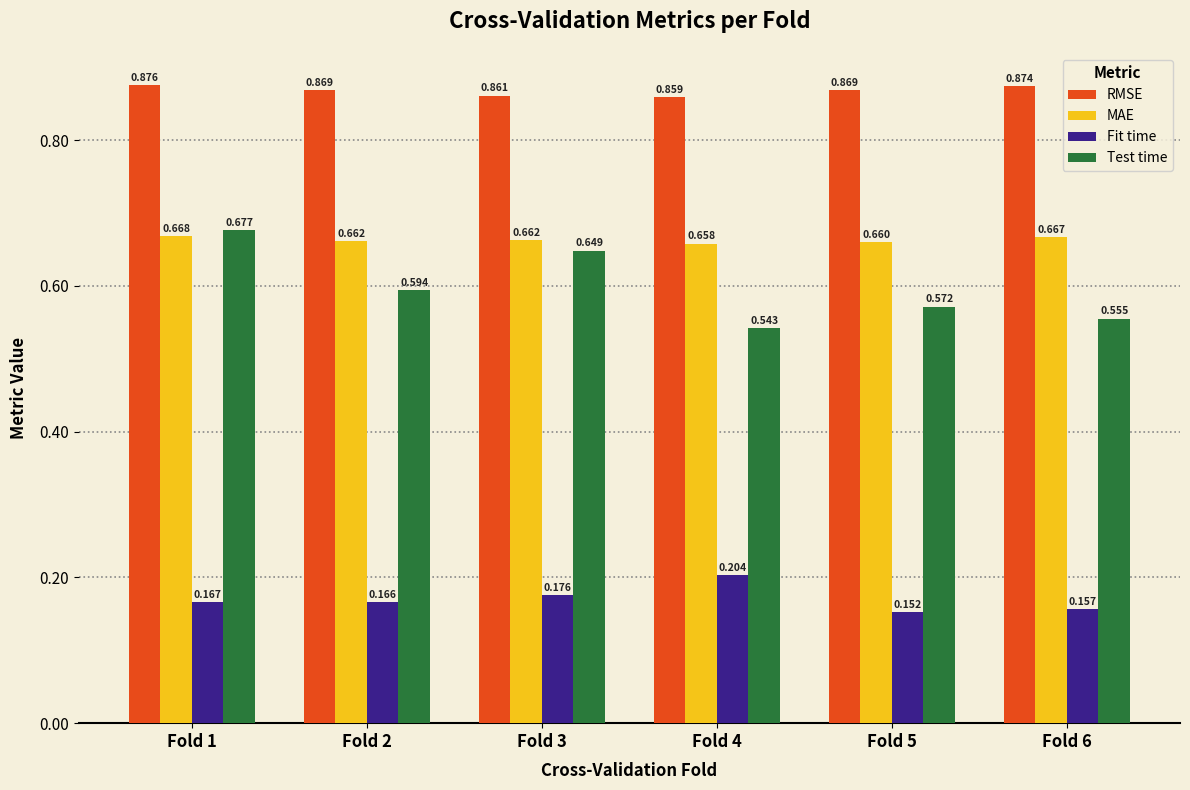

Rank the series at Fold 5 from lowest to highest value.

Fit time, Test time, MAE, RMSE